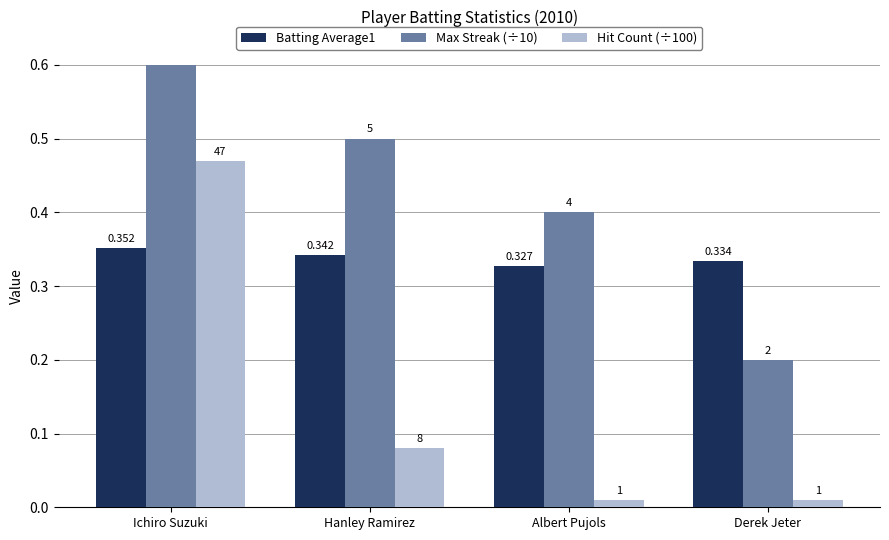

Does the chart contain any negative values?

No